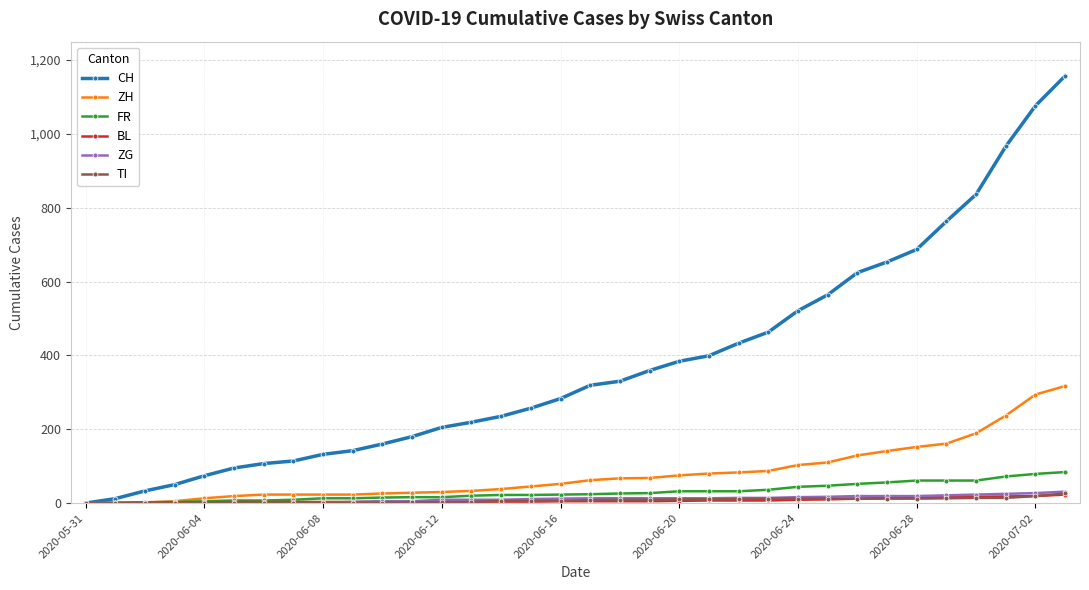

What is the greatest value displayed?

1157